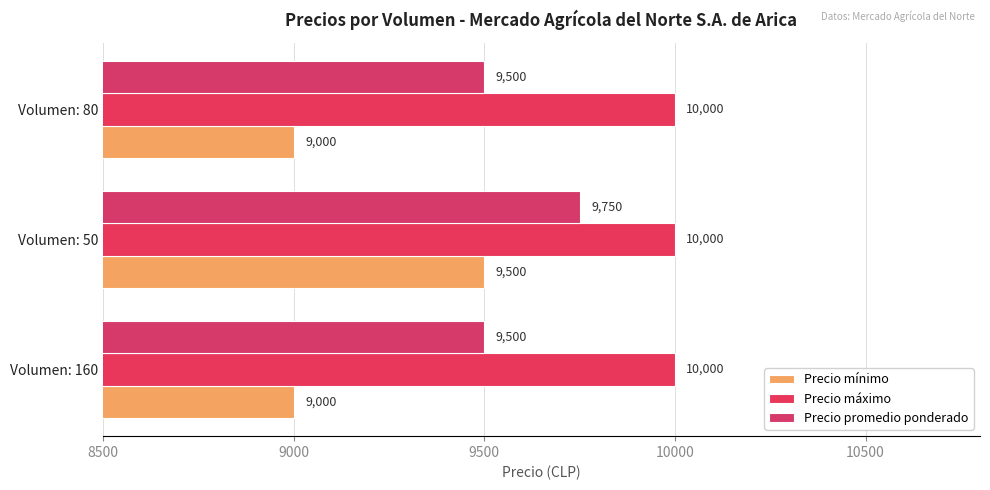

What is the difference between the maximum and minimum values in the Precio promedio ponderado series?

250